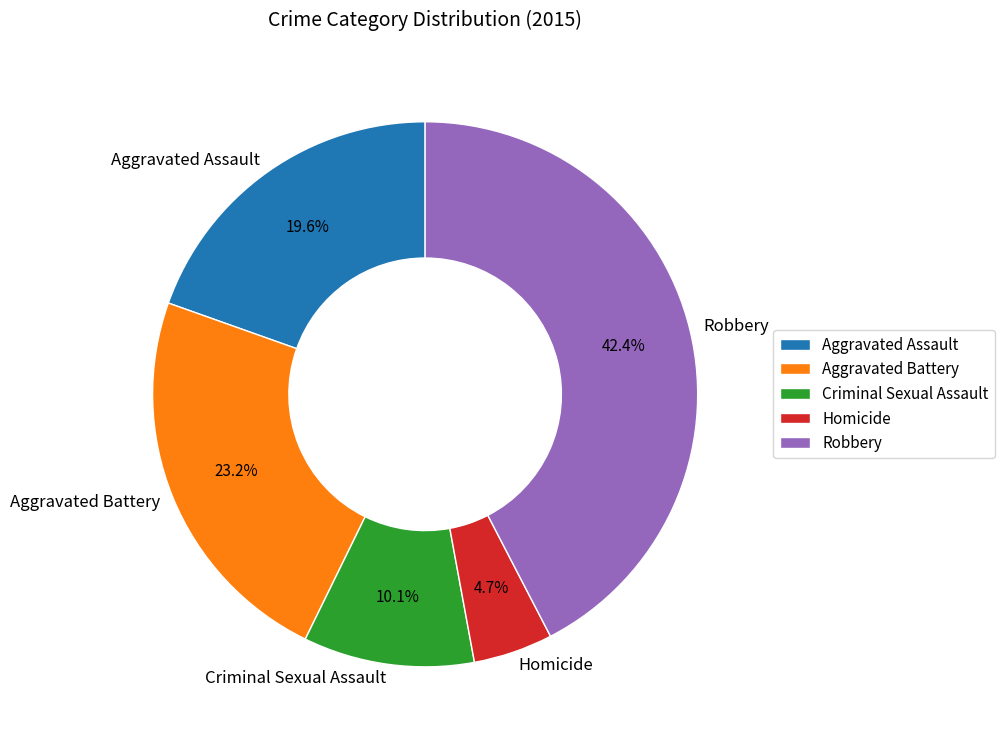

Between Aggravated Battery and Robbery, which is larger?

Robbery